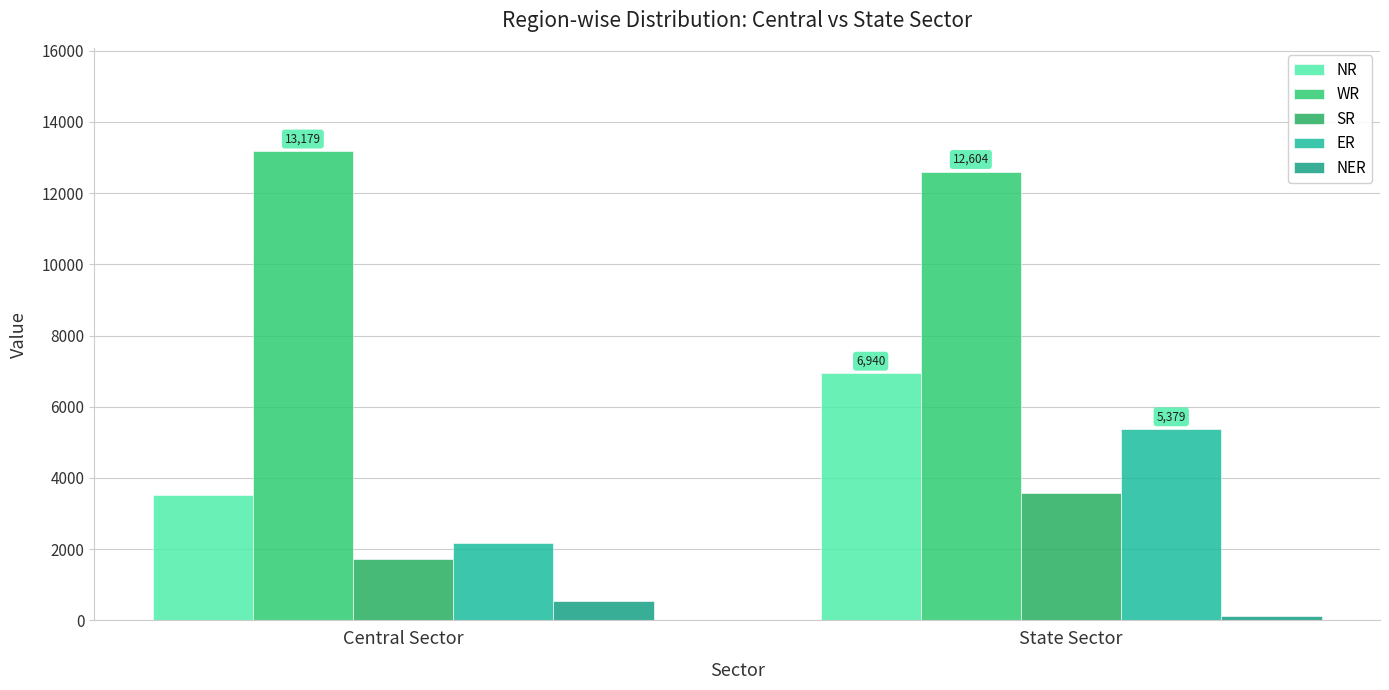

What is the minimum value shown in the chart?

110